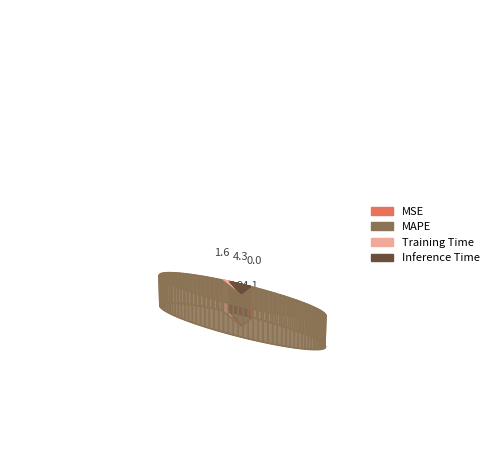

To the nearest percent, what is the combined percentage of MAPE and Inference Time?

98%